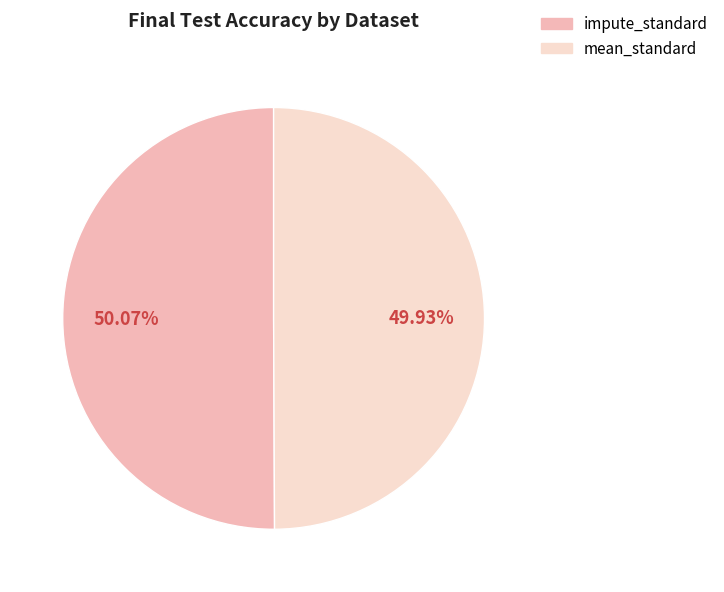

To the nearest percent, what is the combined percentage of mean_standard and impute_standard?

100%